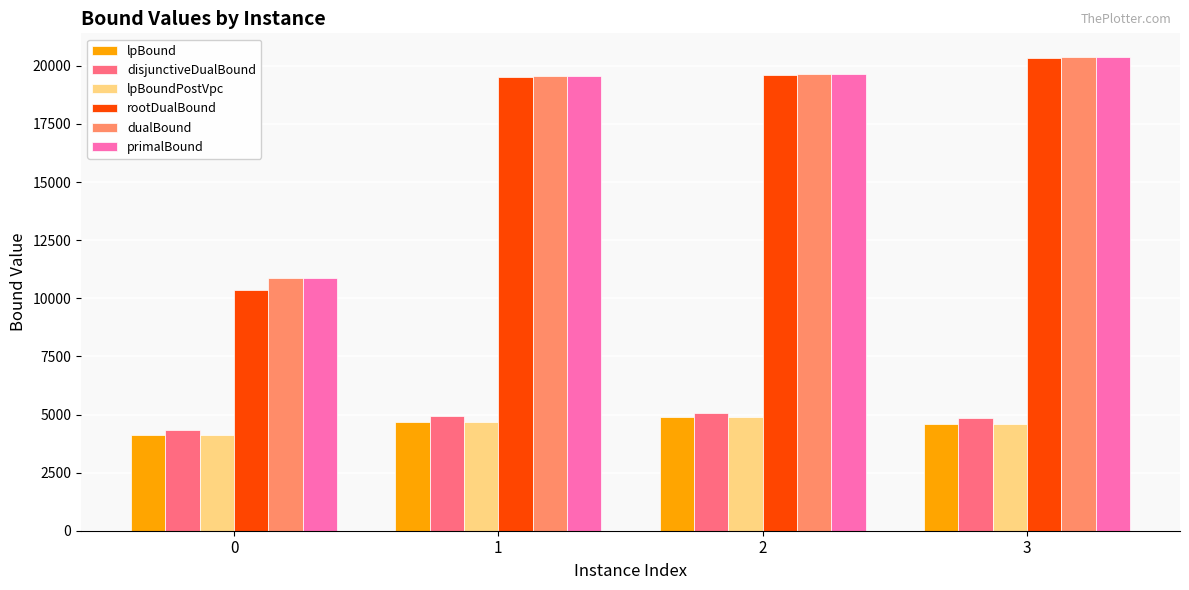

At which category is the sum across all series the highest?

3